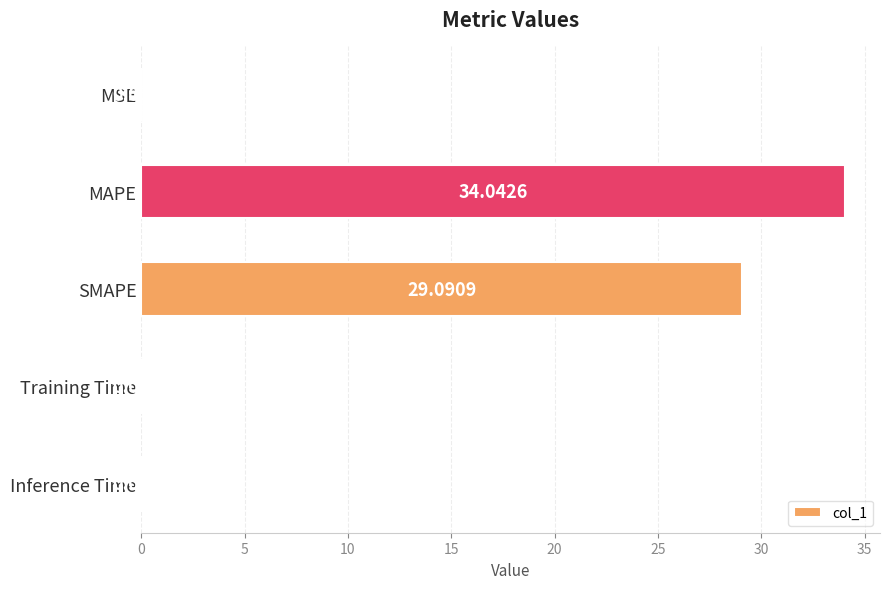

Which has a higher value, Training Time or MAPE?

MAPE